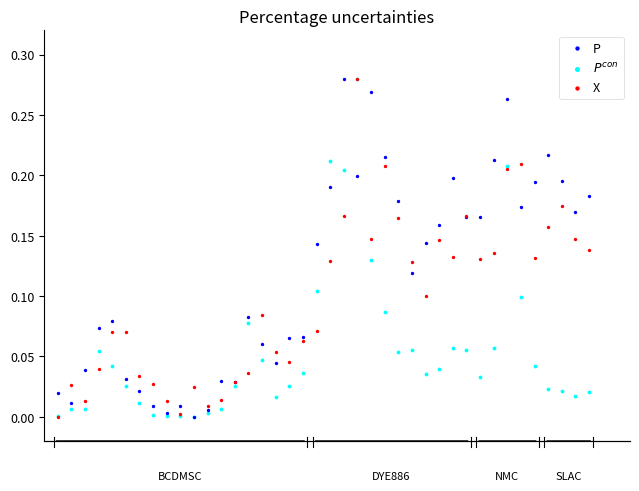

What are all the series names shown in the legend?

P, $P^{con}$, X